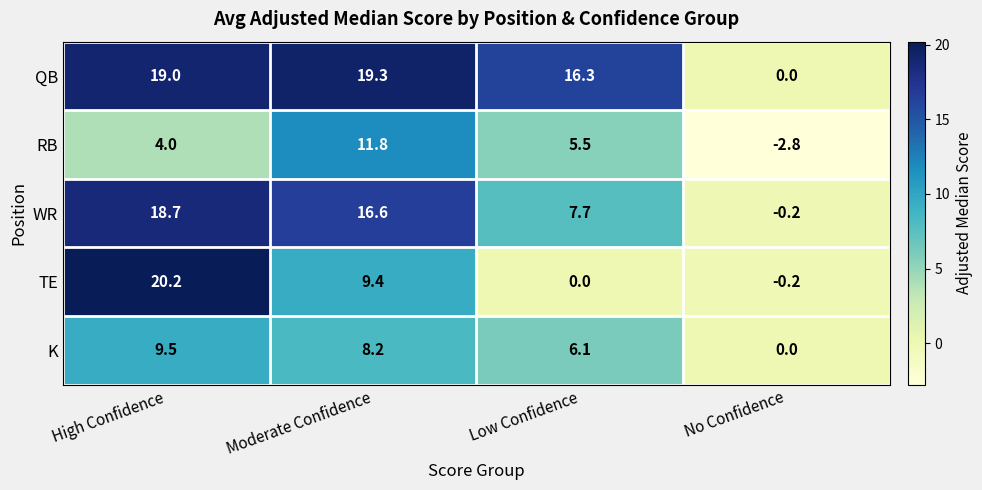

What is the difference between the second highest and second lowest values in the WR series?

8.9